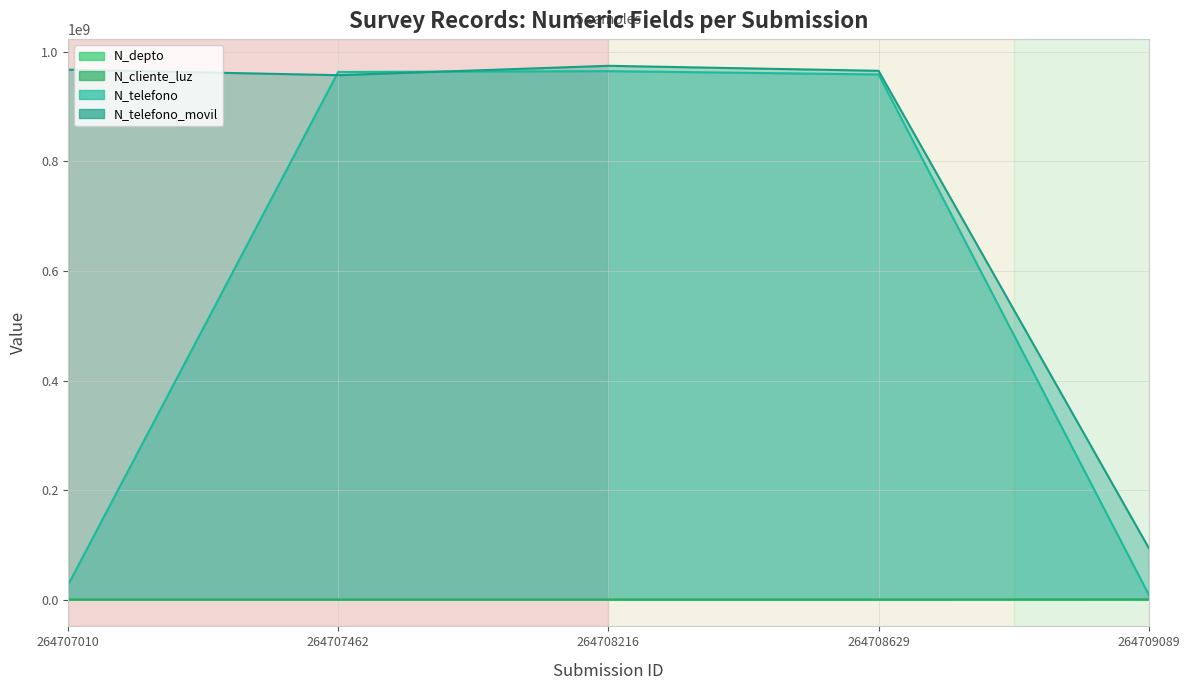

At which label does N_cliente_luz reach its peak?

264709089